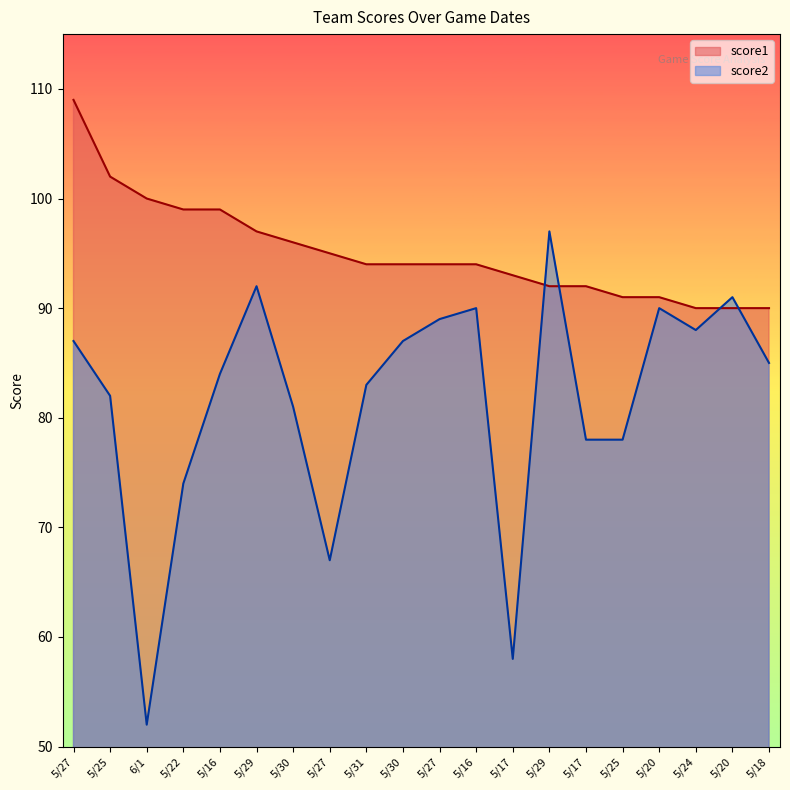

Reading left to right, extract all data points from this chart.

score1: 5/27=109	5/25=102	6/1=100	5/22=99	5/16=99	5/29=97	5/30=96	5/27=95	5/31=94	5/30=94	5/27=94	5/16=94	5/17=93	5/29=92	5/17=92	5/25=91	5/20=91	5/24=90	5/20=90	5/18=90
score2: 5/27=87	5/25=82	6/1=52	5/22=74	5/16=84	5/29=92	5/30=81	5/27=67	5/31=83	5/30=87	5/27=89	5/16=90	5/17=58	5/29=97	5/17=78	5/25=78	5/20=90	5/24=88	5/20=91	5/18=85